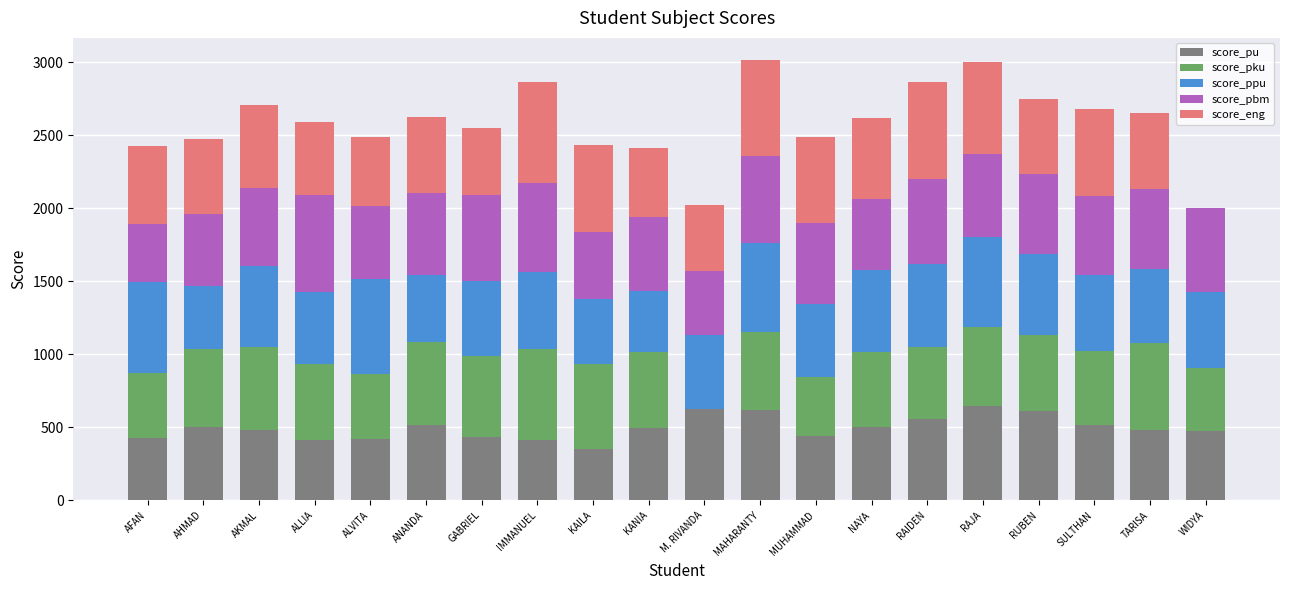

What is the approximate value of score_pu at RAIDEN?

556.2